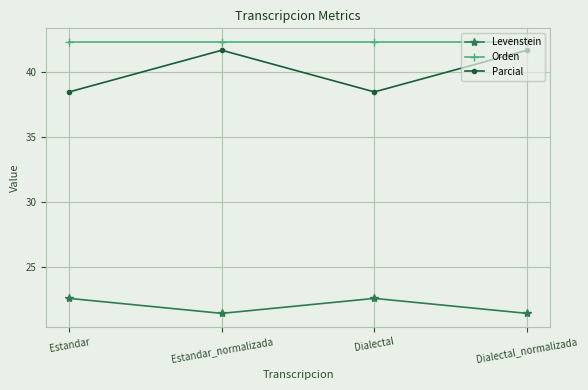

Count the number of data series in this chart.

3